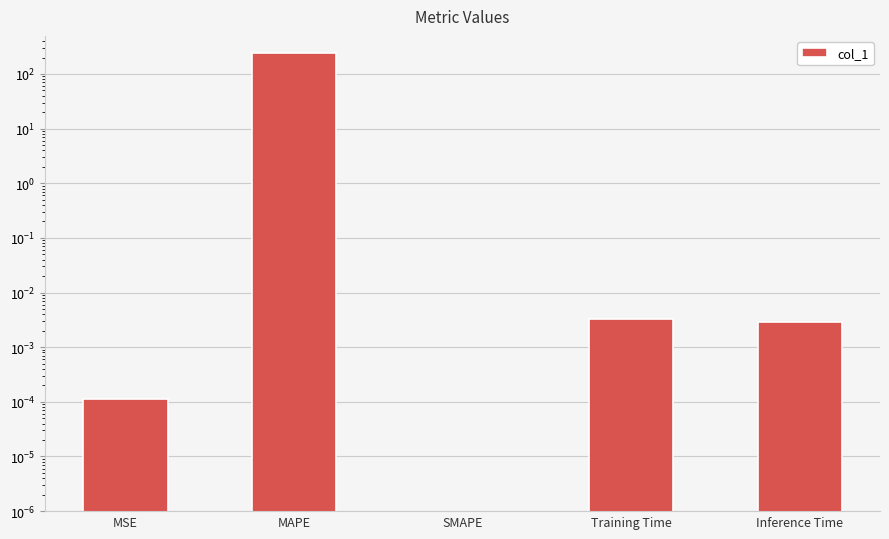

Rank the categories by value from highest to lowest.

MAPE, Training Time, Inference Time, MSE, SMAPE